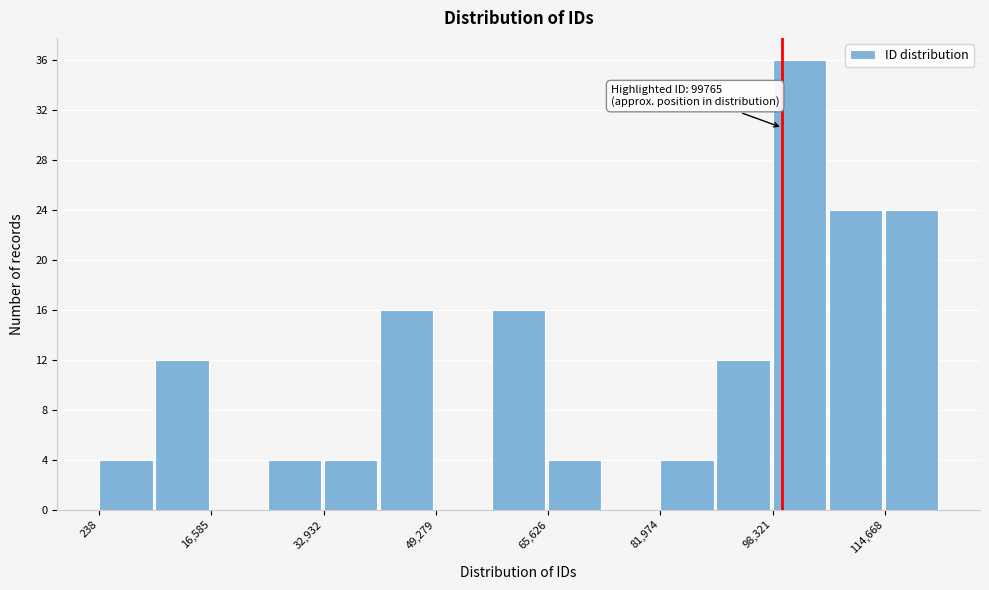

Over which range of the x-axis is the bar tallest?

98000 to 106000